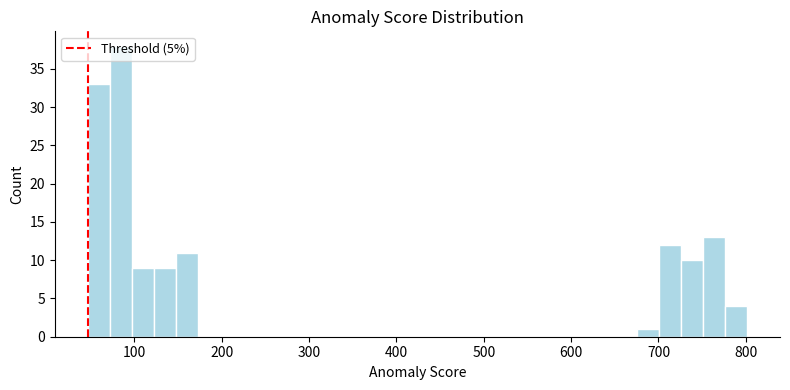

Around what value on the x-axis is the tallest bar? Give the approximate position of its centre, as read against the axis.

80